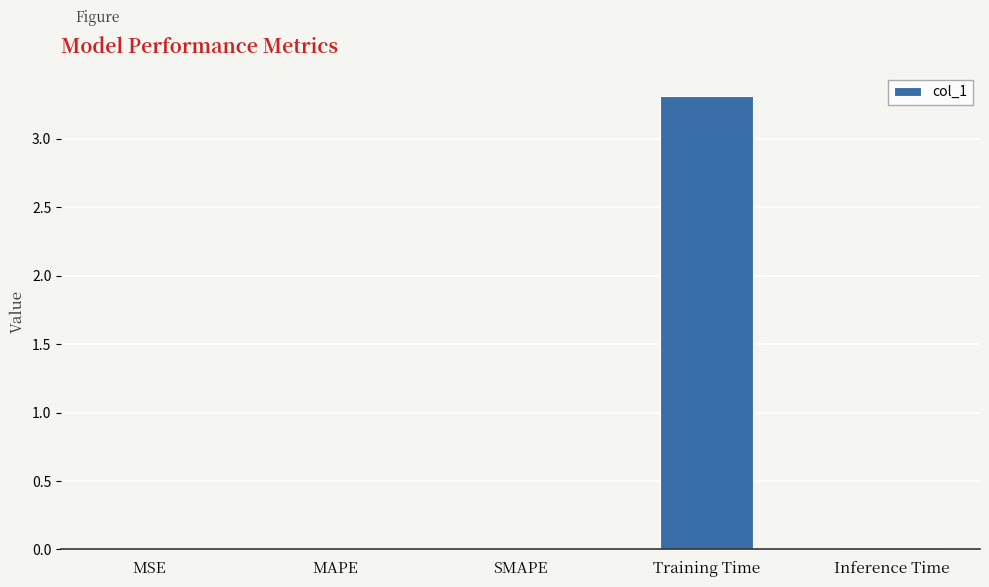

What is the sum of all values?

3.3